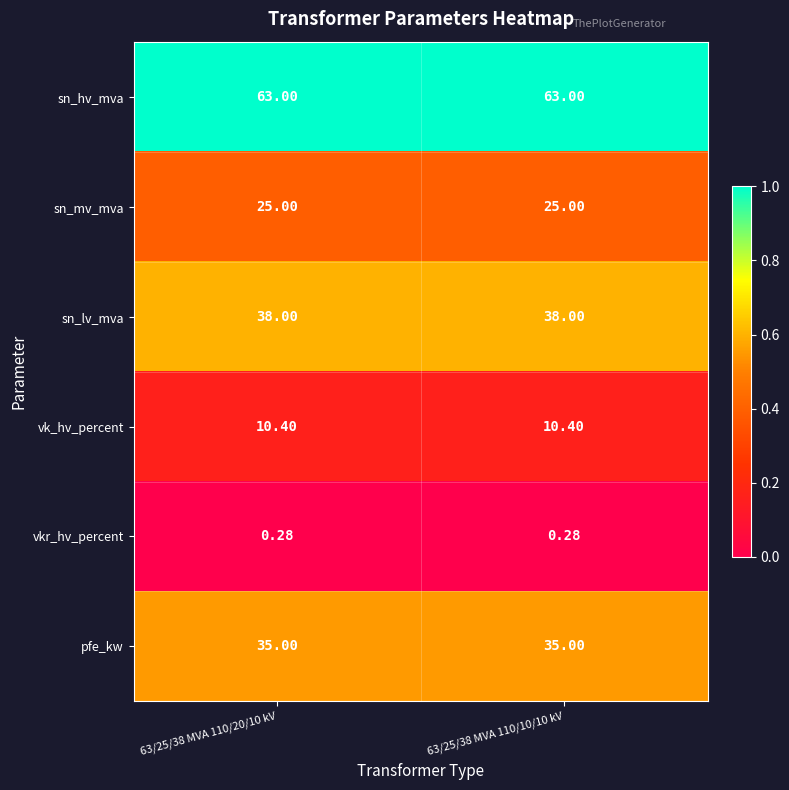

List the series in order of their peak value, highest first.

sn_hv_mva, sn_lv_mva, pfe_kw, sn_mv_mva, vk_hv_percent, vkr_hv_percent